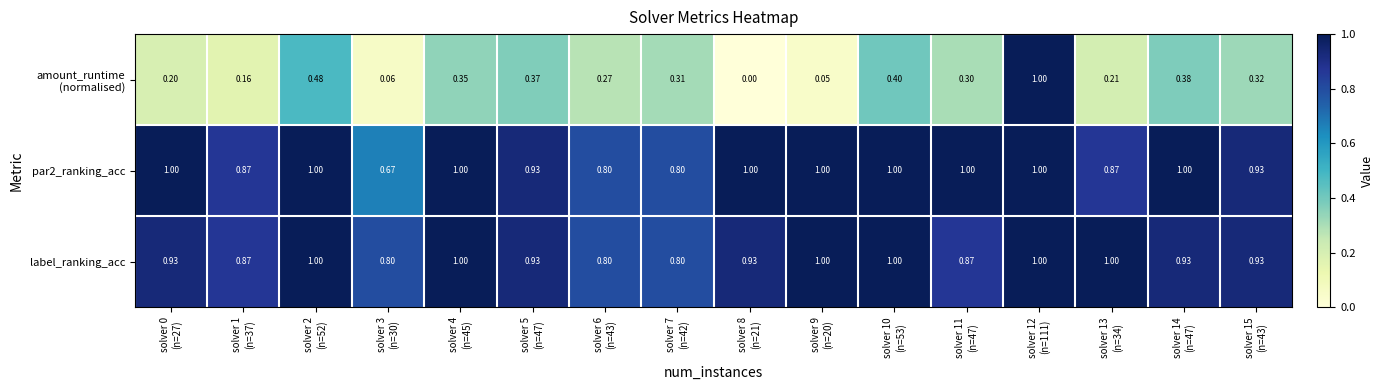

What is the total value across all series at solver 1
(n=37)?

1.9